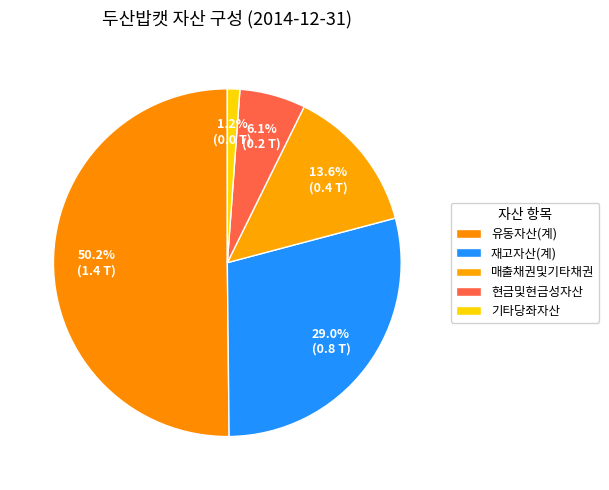

Is the sum of 재고자산(계) and 유동자산(계) greater than half?

Yes